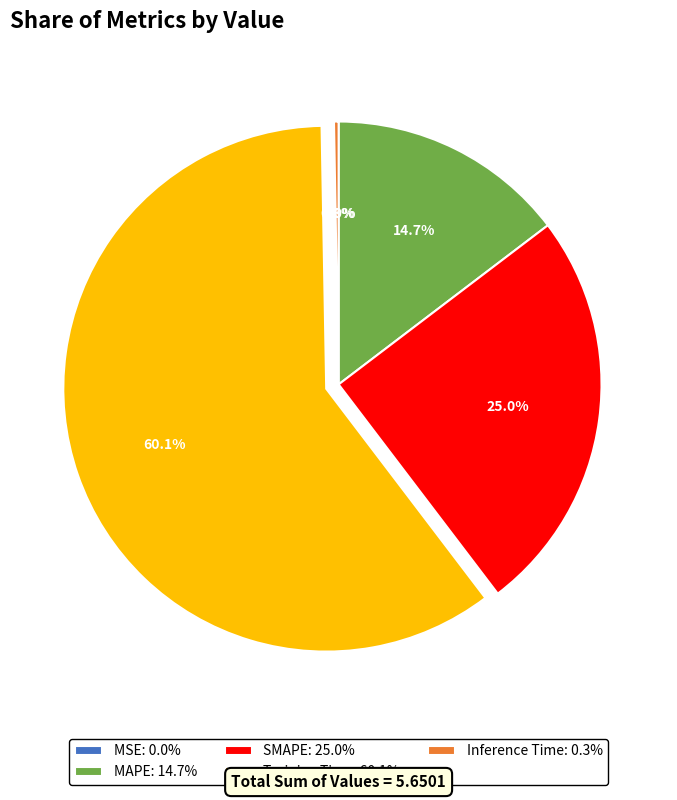

What percentage is NOT represented by MAPE: 14.7%?

85.3%